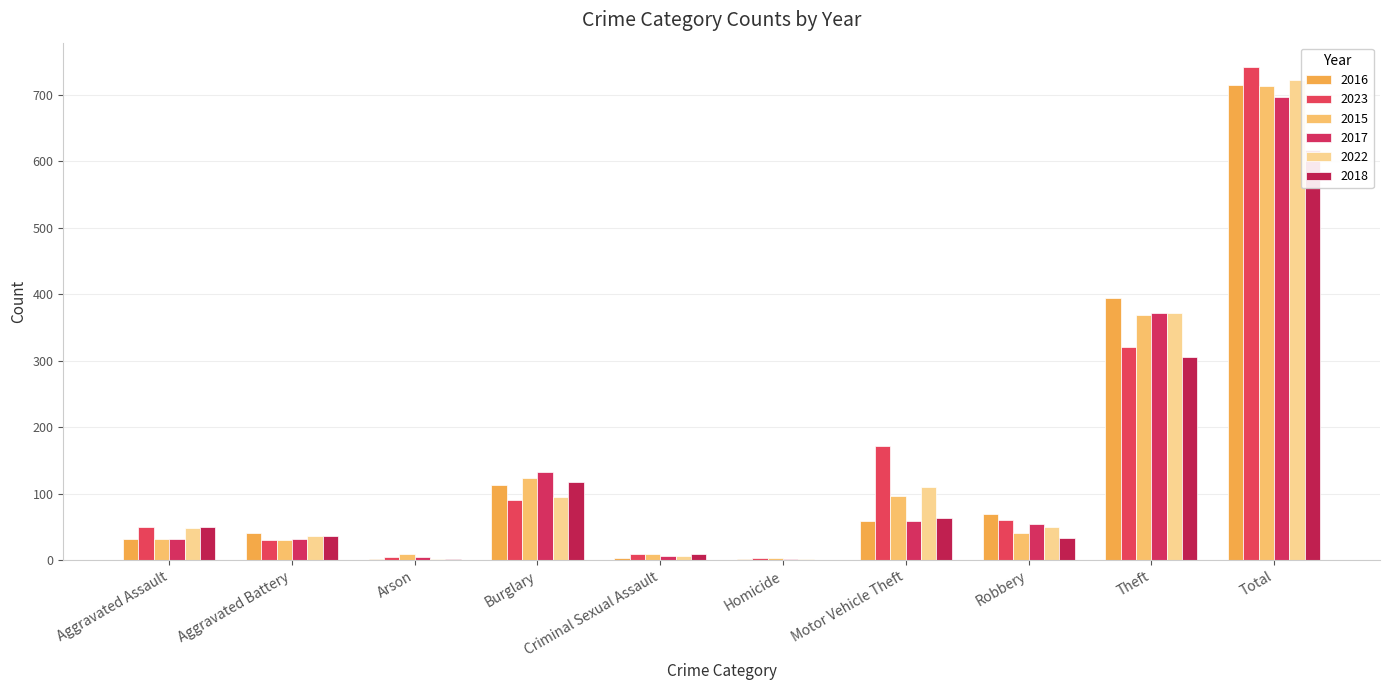

Between Criminal Sexual Assault and Total, which is larger?

Total